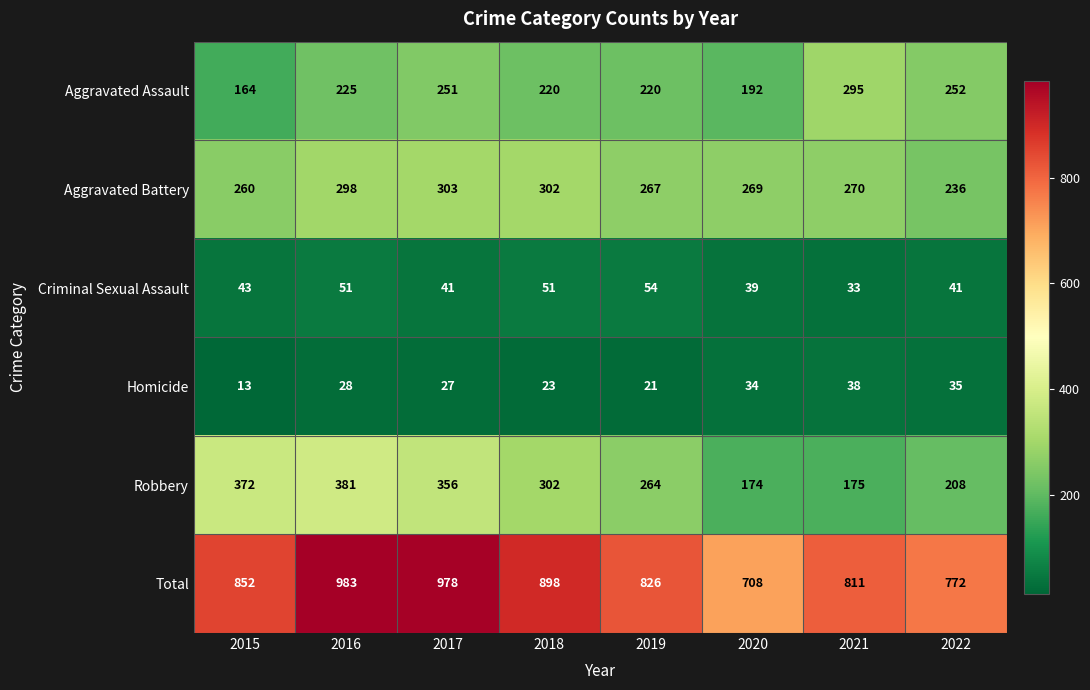

Which series has the largest range (max minus min)?

Total